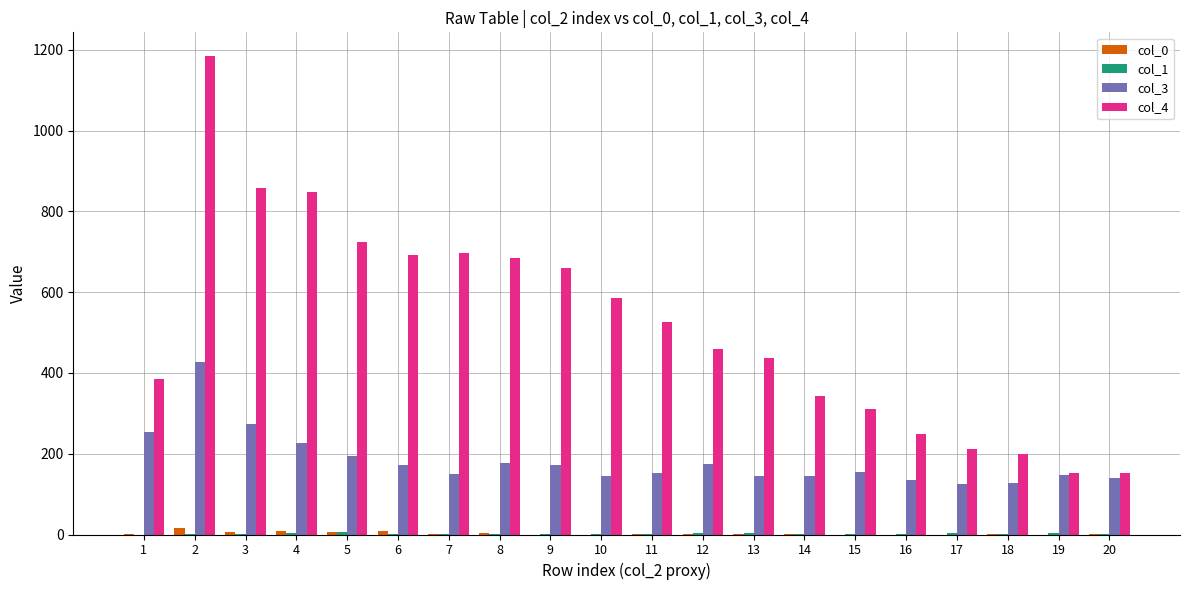

The value of col_3 at 14 is 247. True or false?

False